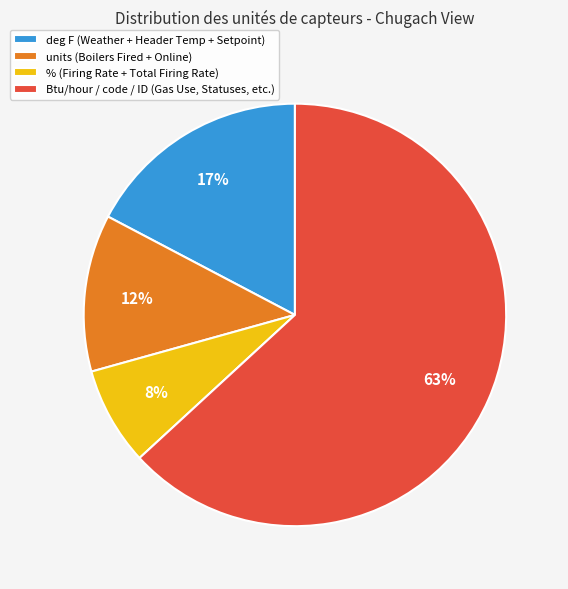

To the nearest percent, what is the average slice percentage?

25%